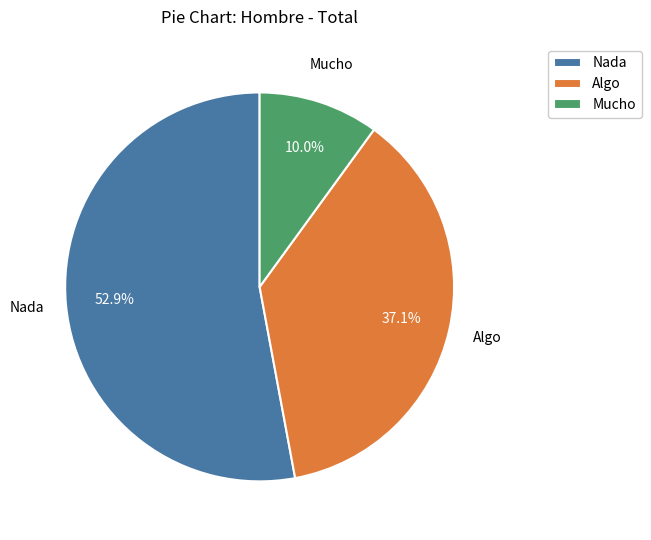

Between Nada and Mucho, which is larger?

Nada